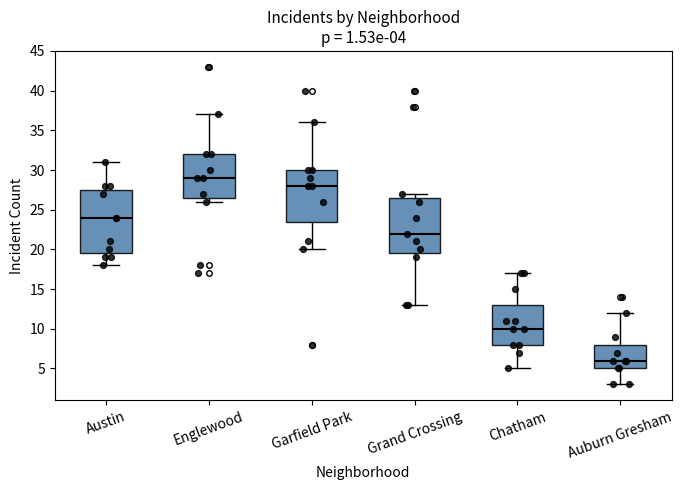

Comparing the boxes themselves (not the whiskers), which one is the tallest?

Austin